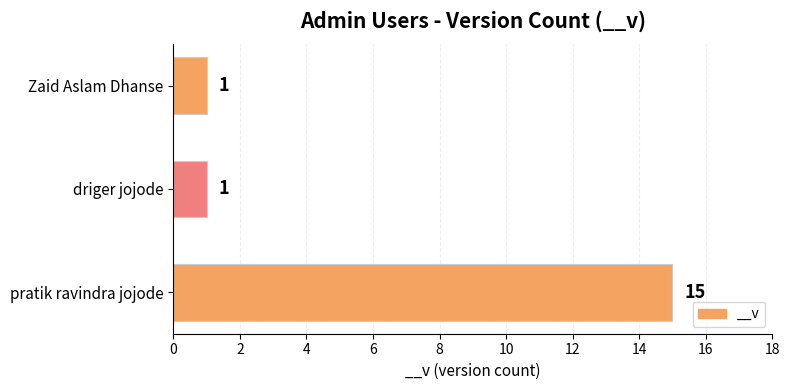

Which has a higher value, pratik ravindra jojode or driger jojode?

pratik ravindra jojode